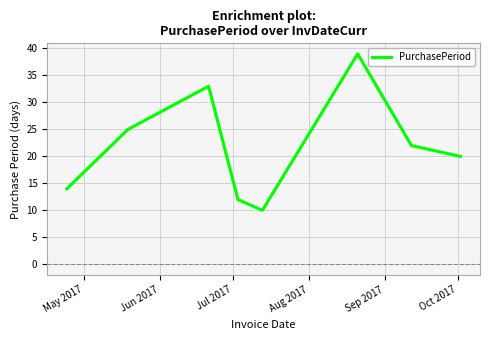

How many lines are shown in the chart?

1